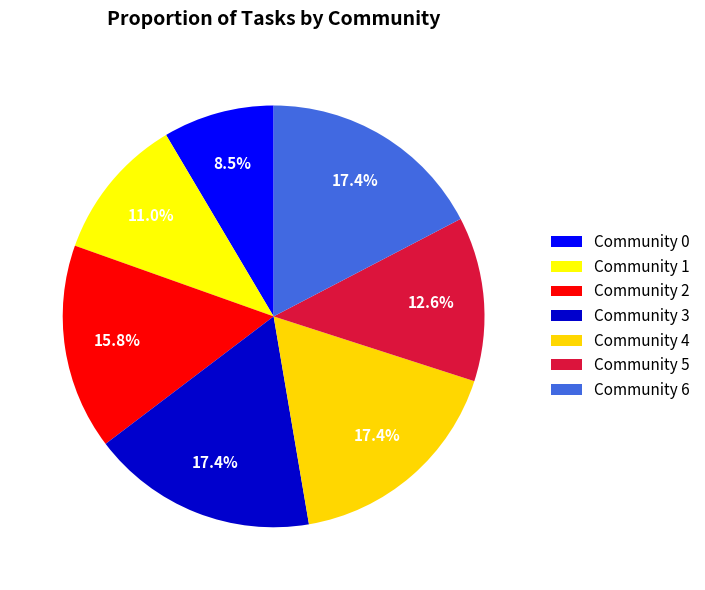

Which slice is the smallest?

Community 0